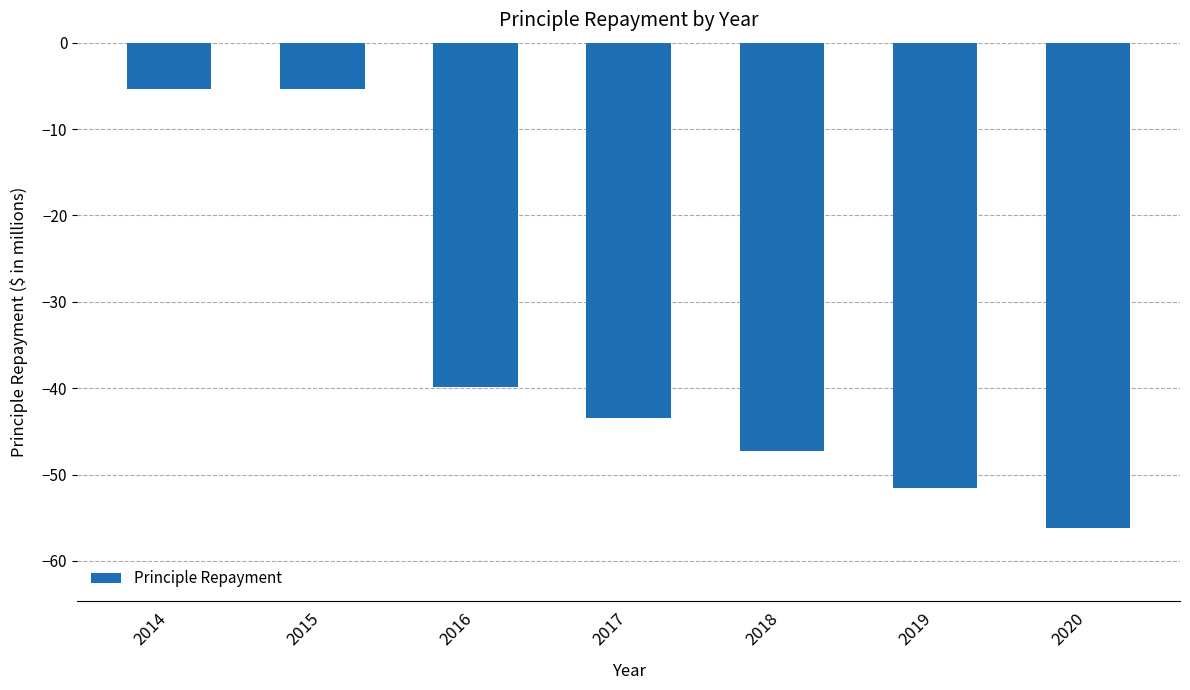

Reading right to left, list all the values displayed in this chart.

-56.2	-51.6	-47.3	-43.4	-39.8	-5.4	-5.4